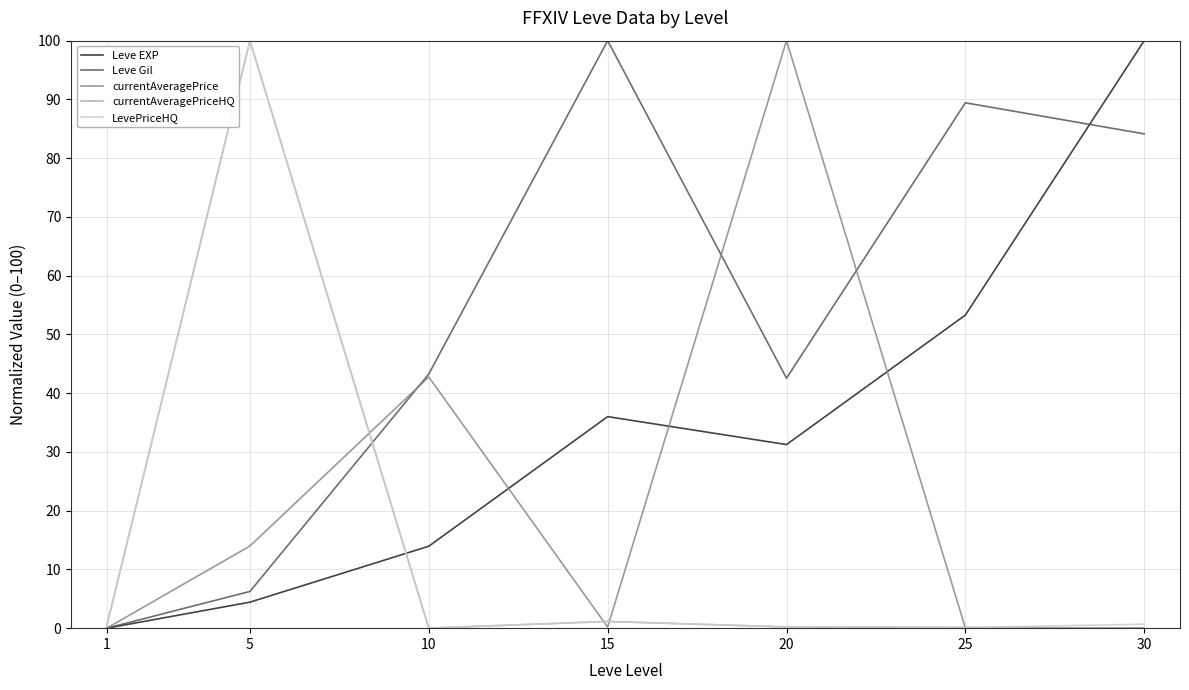

Does the chart have visible grid lines?

Yes